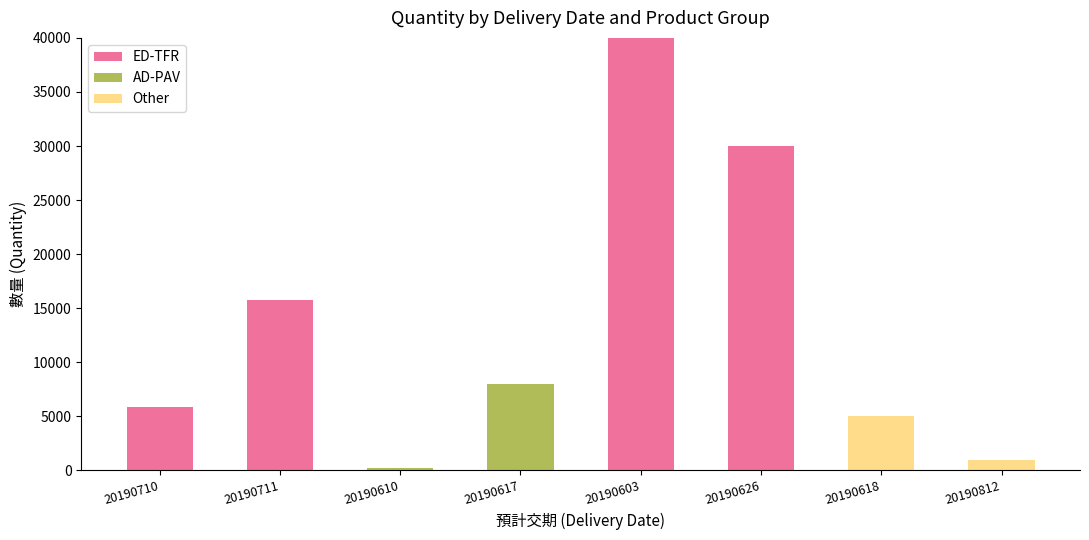

Is it true that ED-TFR equals 17328 at 20190603?

False